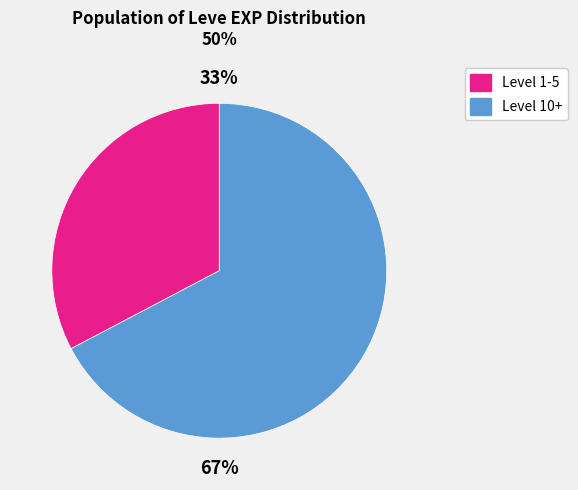

Rank the categories by value from highest to lowest.

Level 10+, Level 1-5